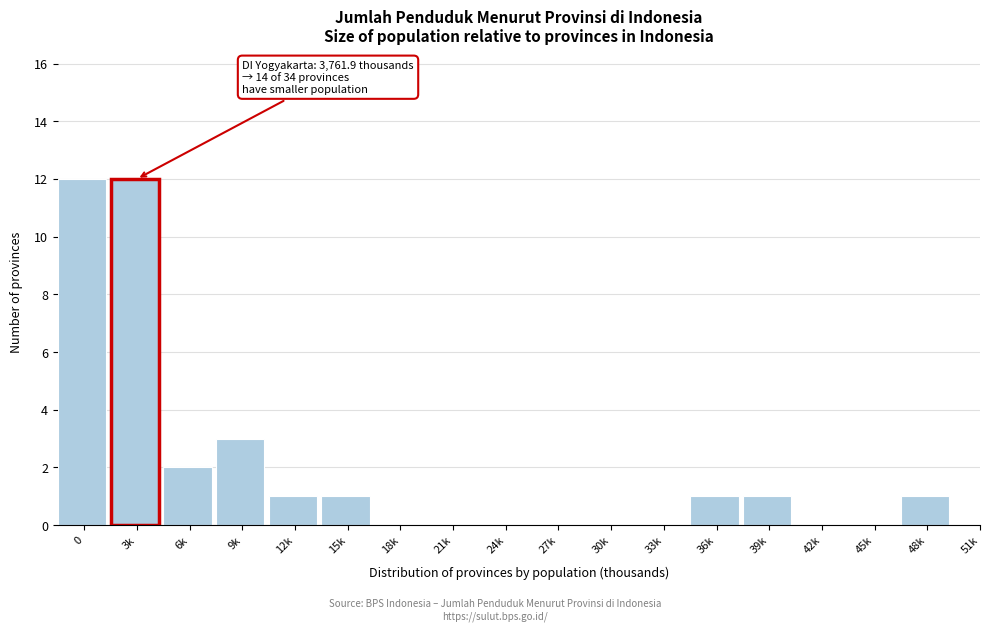

Reading right to left, transcribe all the data shown in this chart.

51k=0	48k=1	45k=0	42k=0	39k=1	36k=1	33k=0	30k=0	27k=0	24k=0	21k=0	18k=0	15k=1	12k=1	9k=3	6k=2	3k=12	0=12